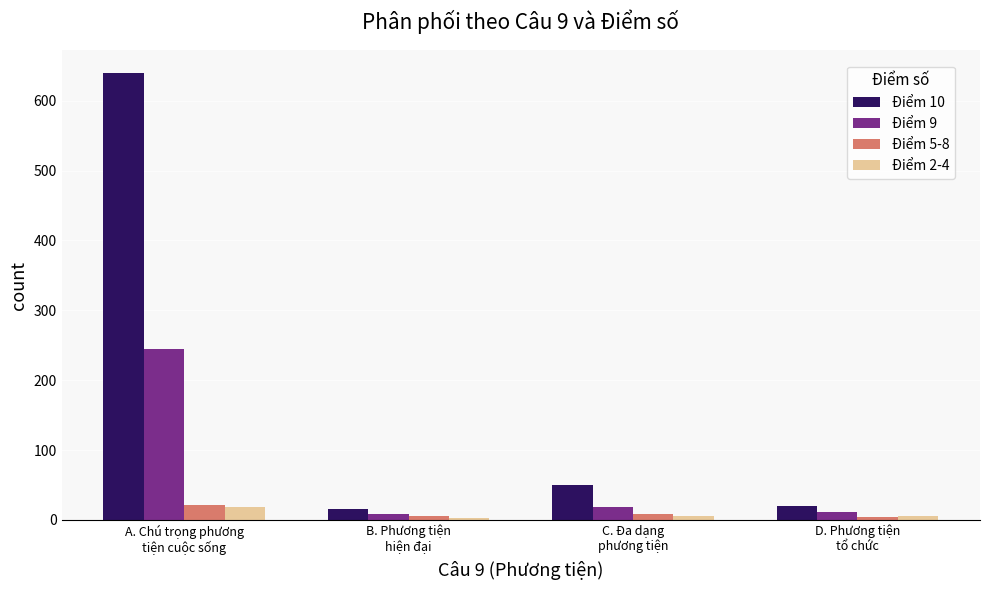

Which series has the largest total across all categories?

Điểm 10